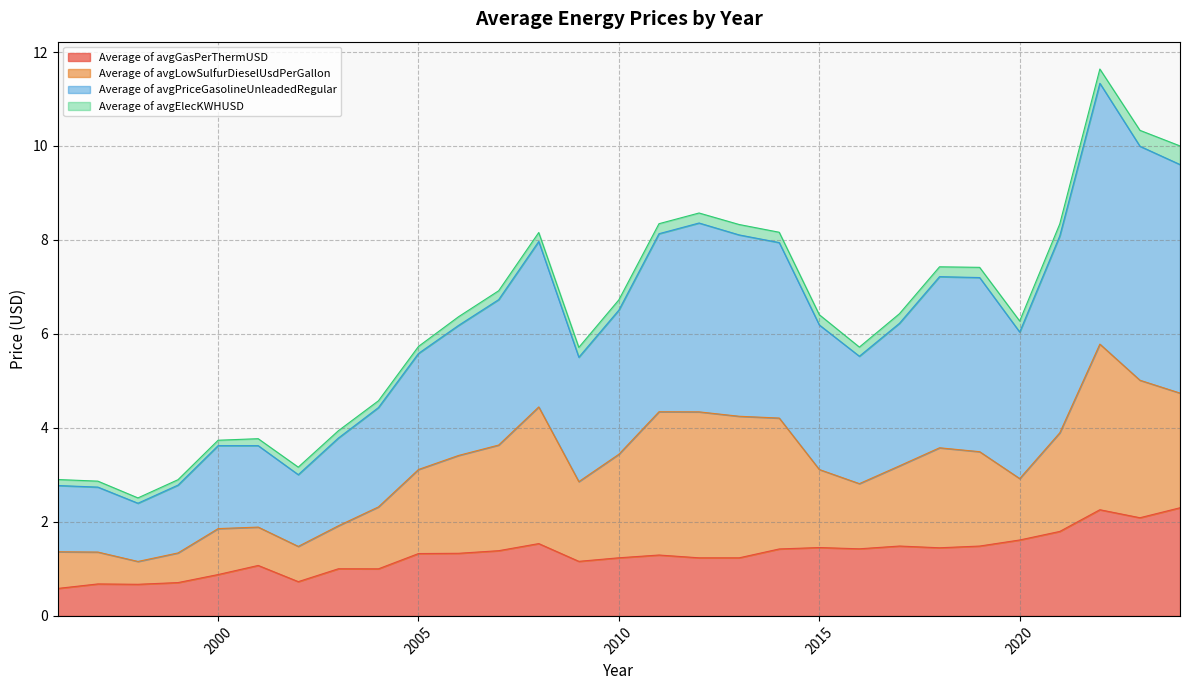

At which category is the sum across all series the highest?

2022